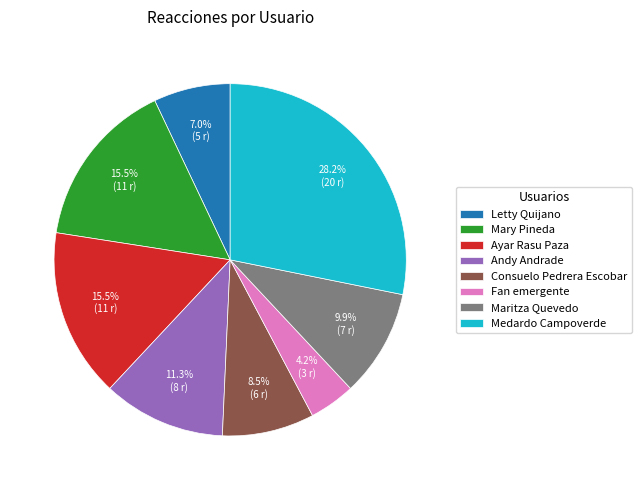

Combined, what portion of the pie is Ayar Rasu Paza and Andy Andrade?

26.8%